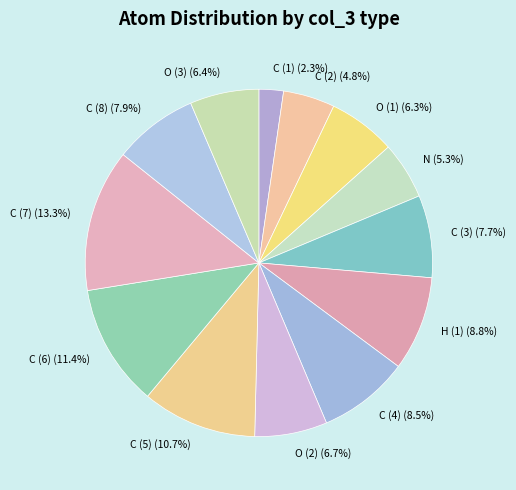

Which slice is the largest?

C (7)